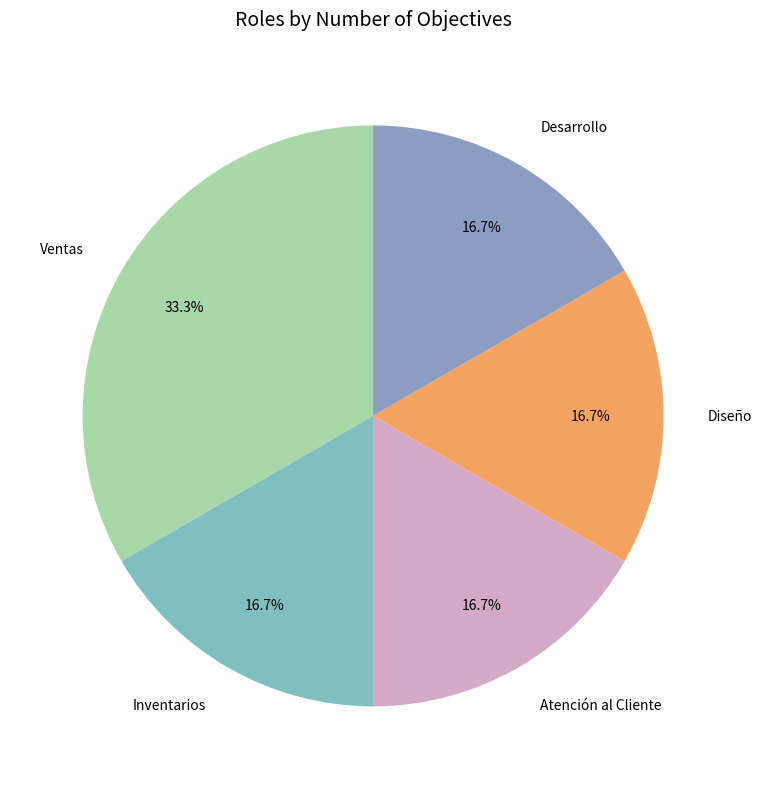

Approximately how many times larger is the value at Inventarios compared to Atención al Cliente?

1.0